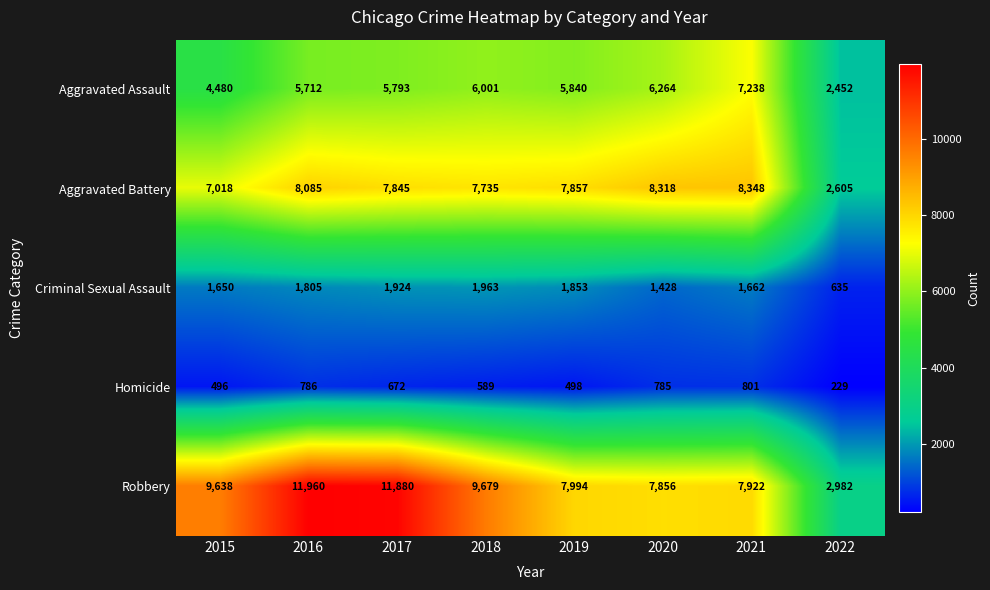

What is the smallest value displayed?

229